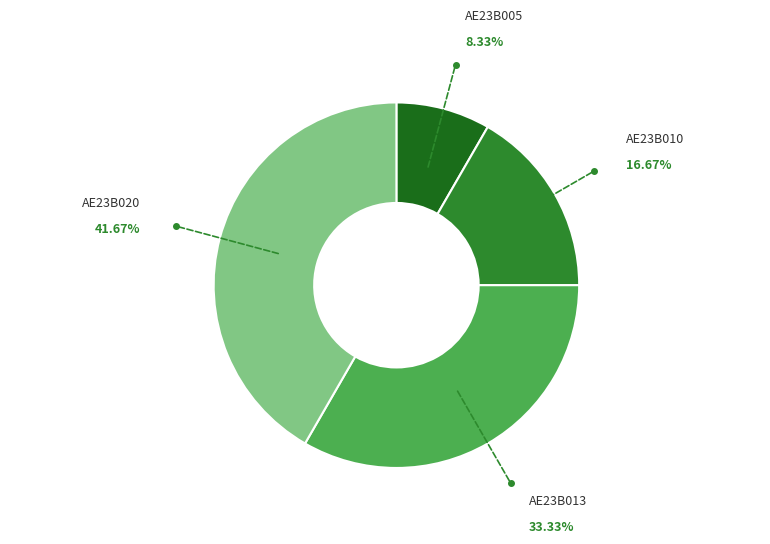

How many segments does this pie chart have?

4